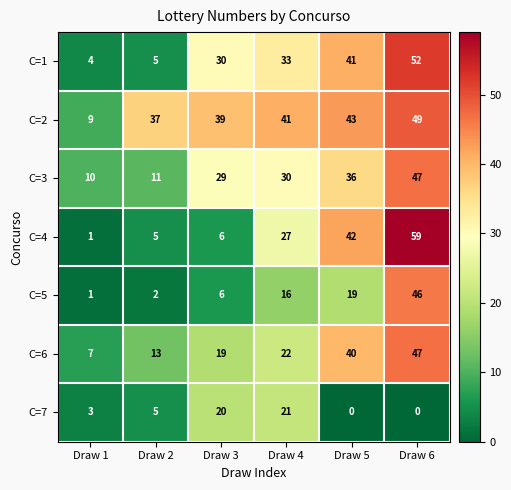

At which category is the sum across all series the highest?

Draw 6